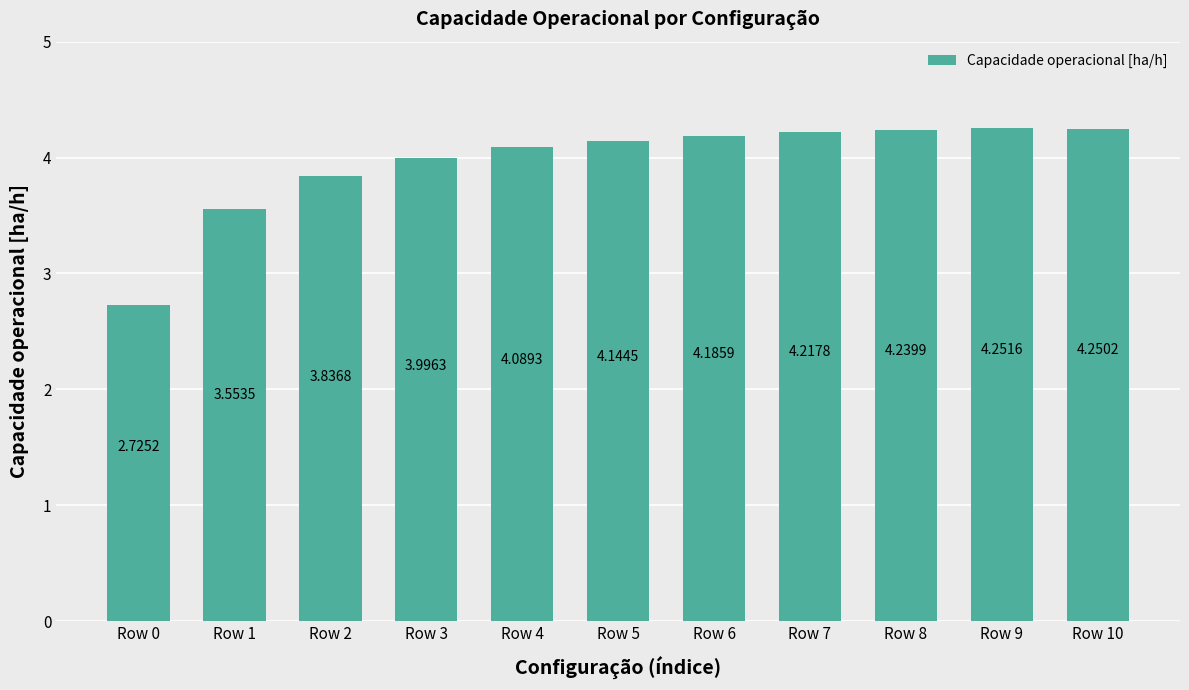

How many data points are above 4?

7